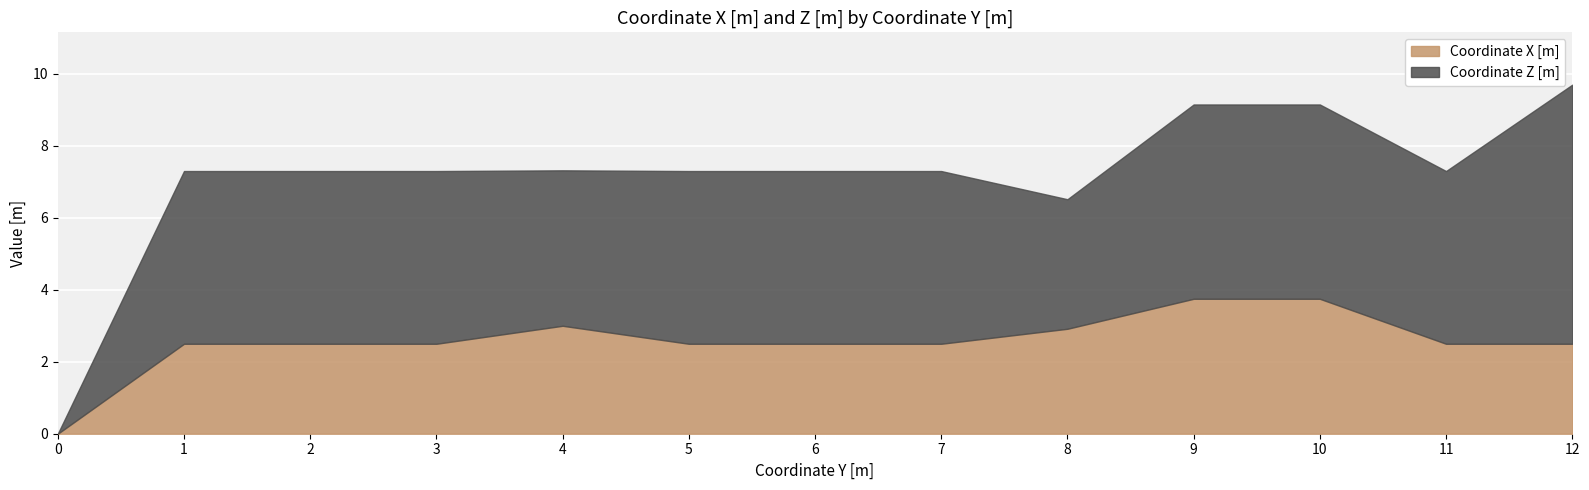

Where is the first local maximum for Coordinate Z [m]?

1